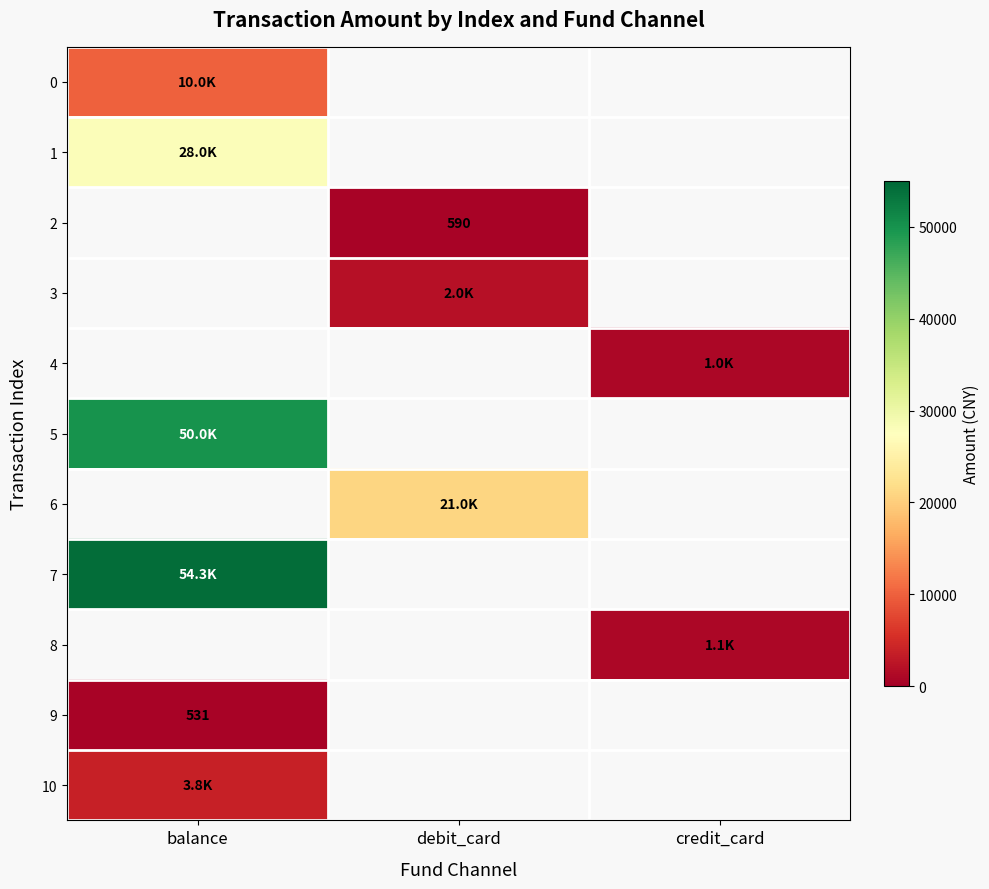

At how many categories does at least one series exceed 23849?

1